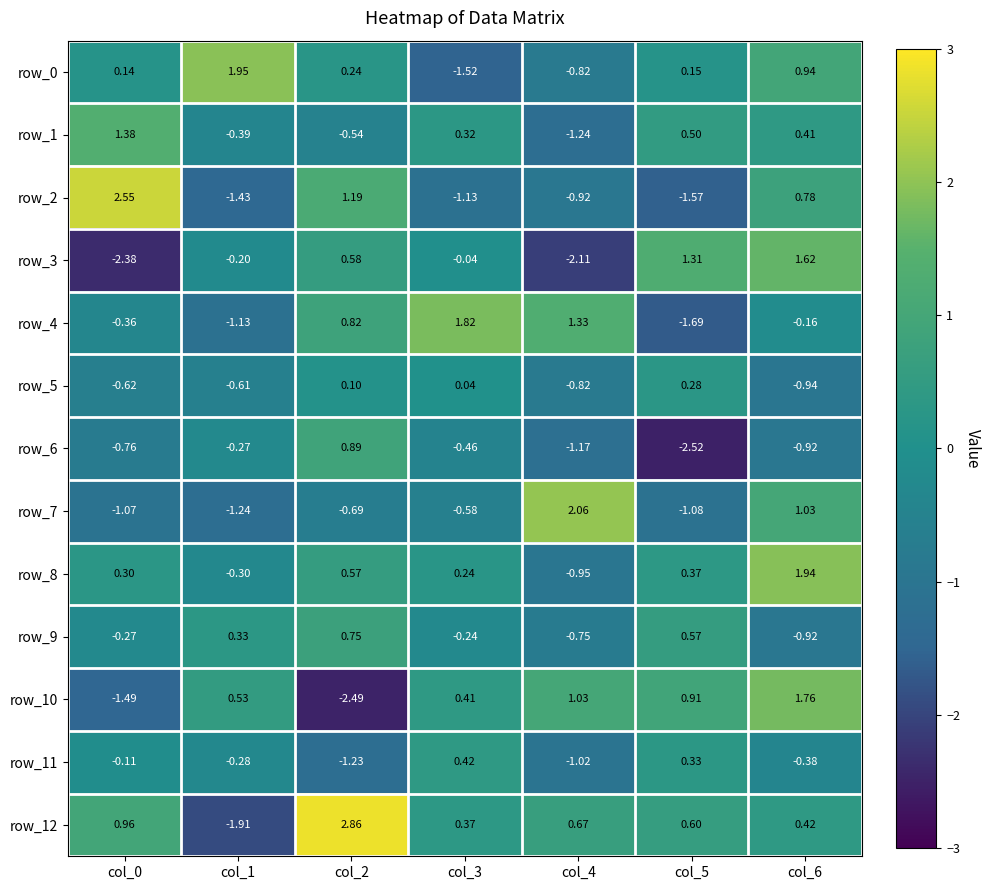

Is the value of row_4 at col_0 greater than the value of row_5 at col_4?

Yes